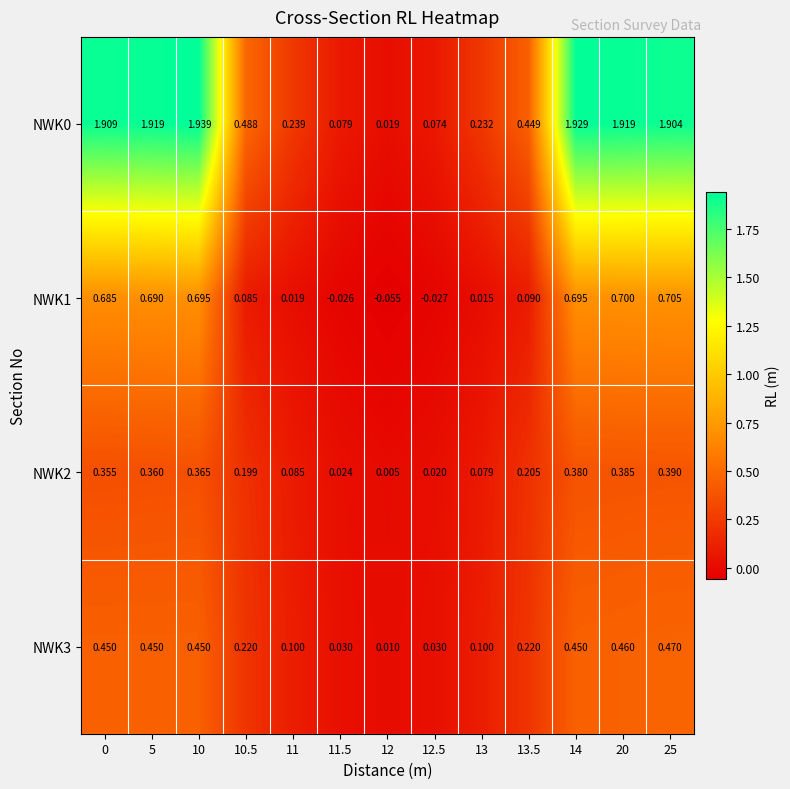

Is the value of NWK2 at 11 greater than the value of NWK3 at 25?

No